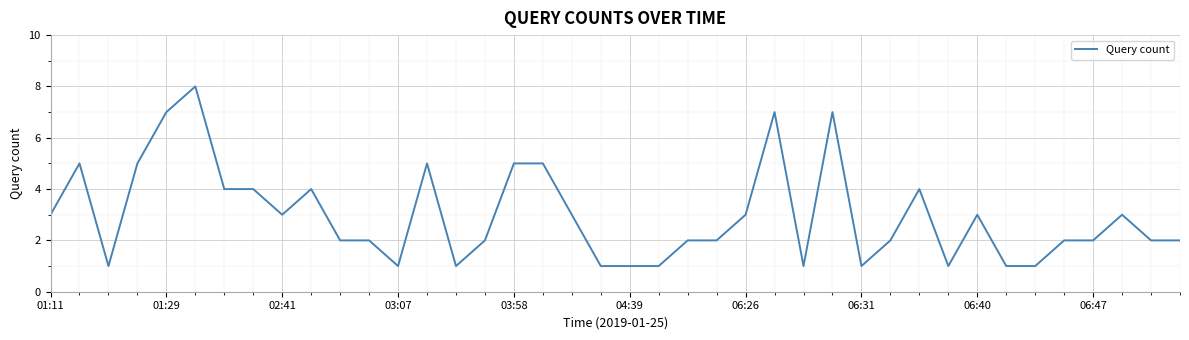

What is the maximum value shown in the chart?

8